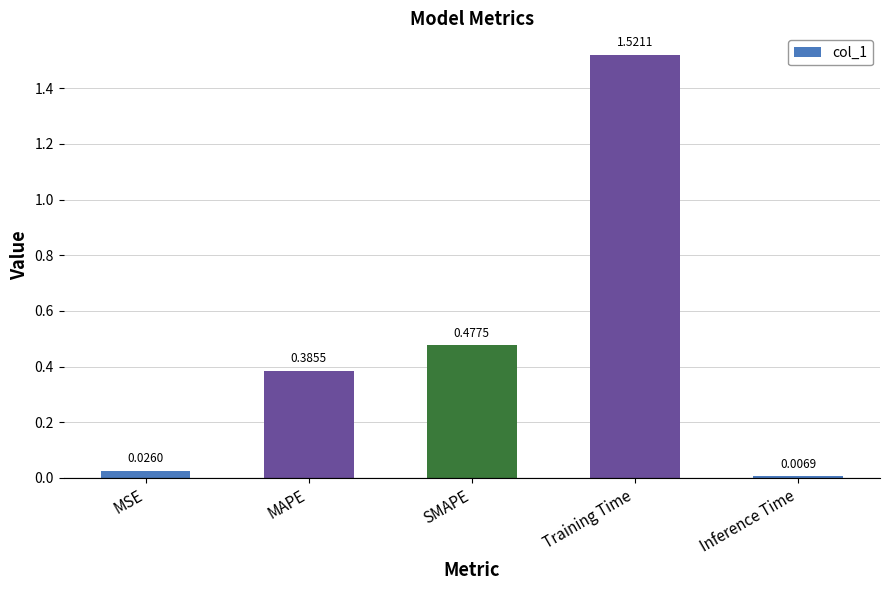

Rank the categories by value from lowest to highest.

Inference Time, MSE, MAPE, SMAPE, Training Time